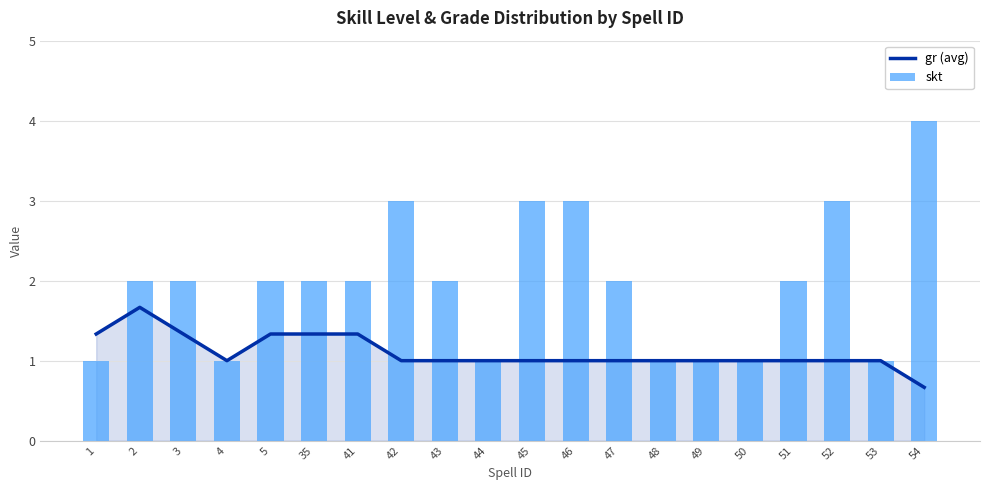

Reading right to left, transcribe all the data shown in this chart.

gr (avg): 54=0.7	53=1.0	52=1.0	51=1.0	50=1.0	49=1.0	48=1.0	47=1.0	46=1.0	45=1.0	44=1.0	43=1.0	42=1.0	41=1.3	35=1.3	5=1.3	4=1.0	3=1.3	2=1.7	1=1.3
skt: 54=4.0	53=1.0	52=3.0	51=2.0	50=1.0	49=1.0	48=1.0	47=2.0	46=3.0	45=3.0	44=1.0	43=2.0	42=3.0	41=2.0	35=2.0	5=2.0	4=1.0	3=2.0	2=2.0	1=1.0